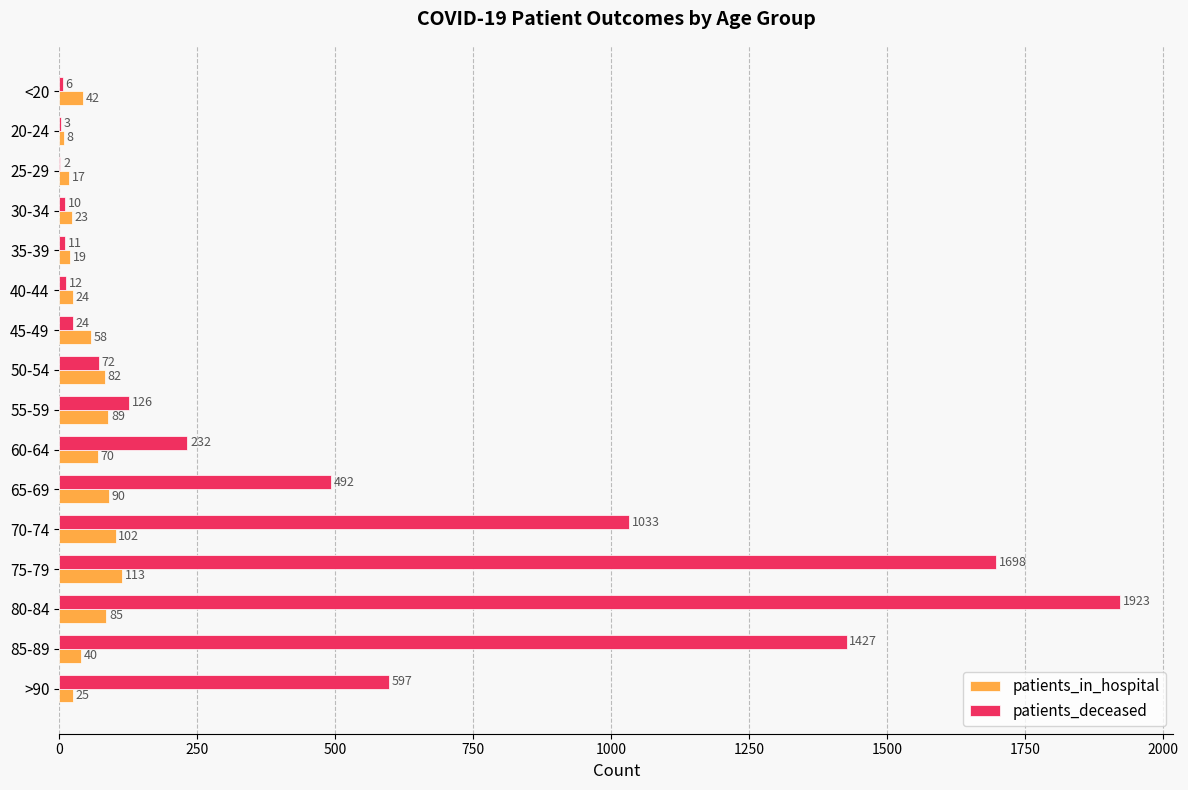

What is the total value across all series at 60-64?

302